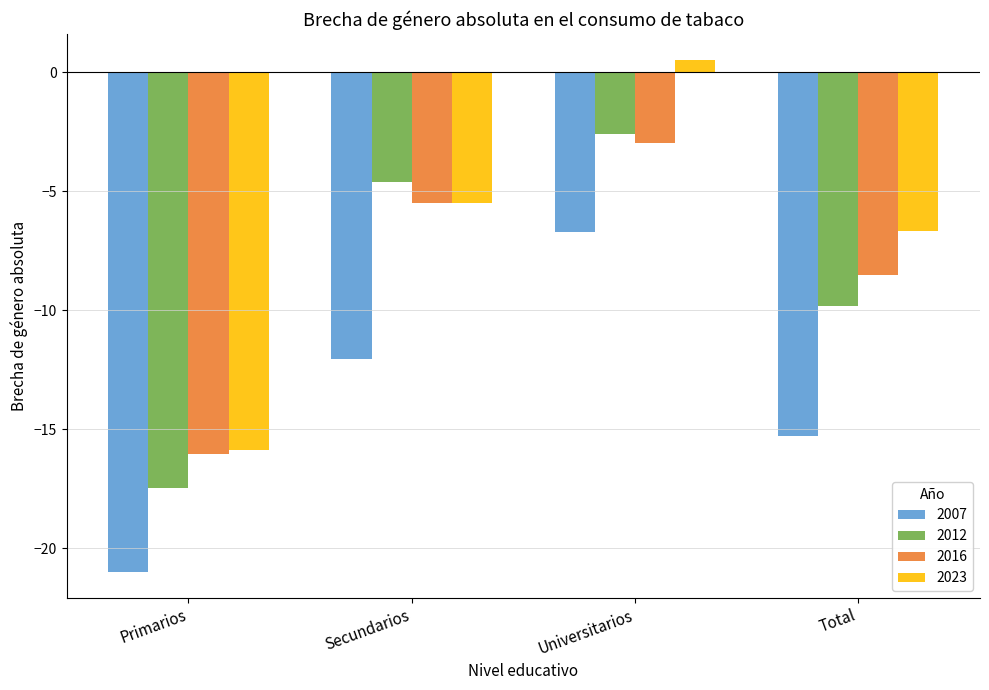

How many values in the 2023 series are below -5?

3